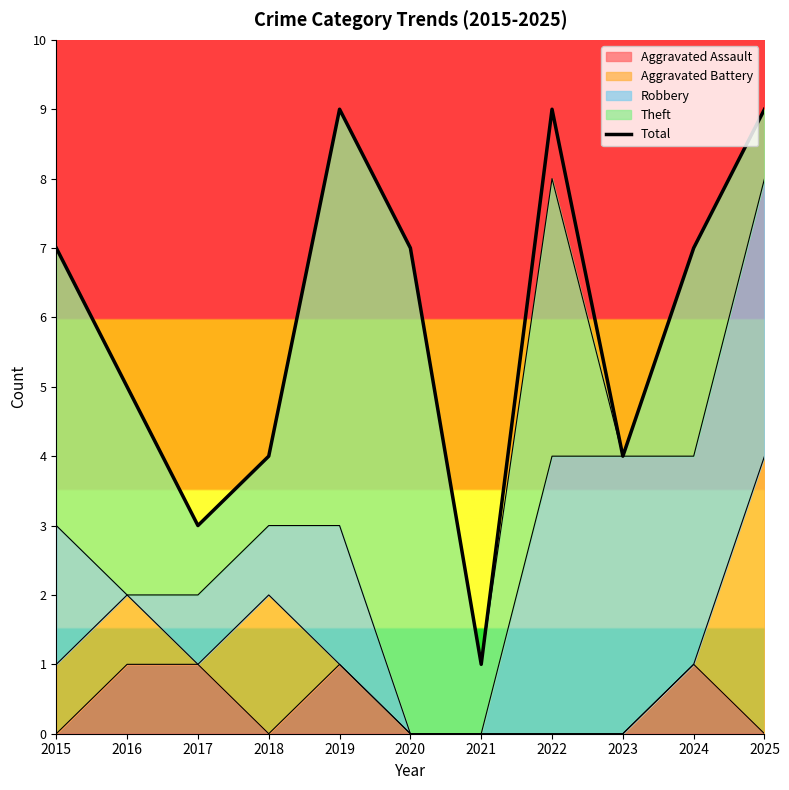

What is the approximate value at 2020?

7